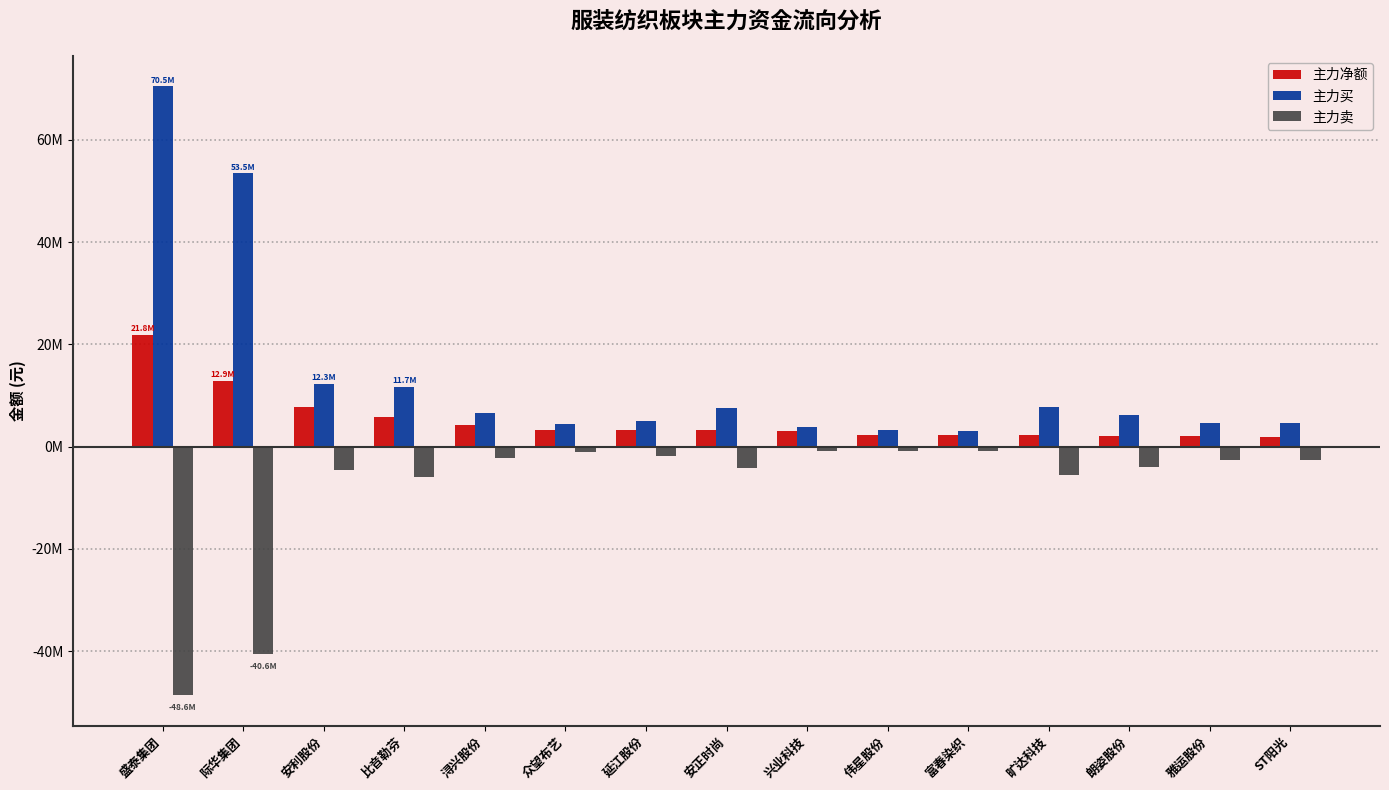

Does the chart contain any negative values?

Yes